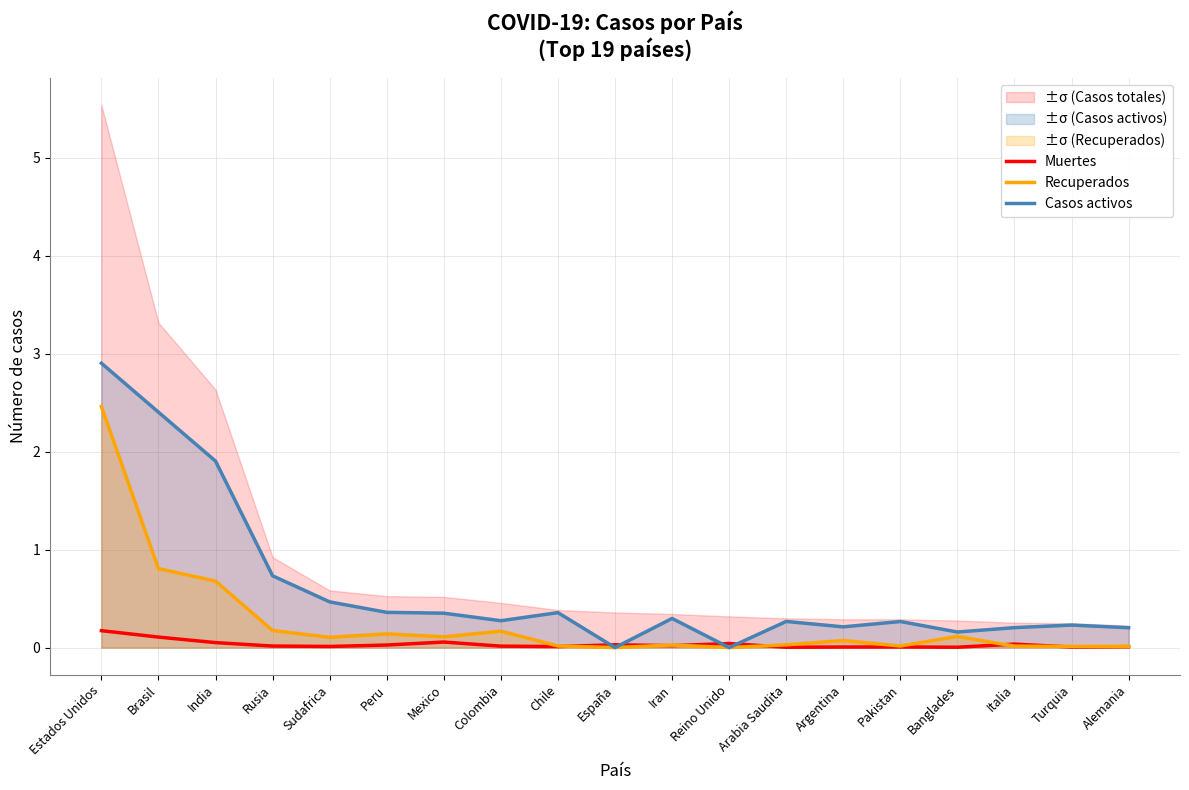

What is the sum of all Recuperados values?

5.0